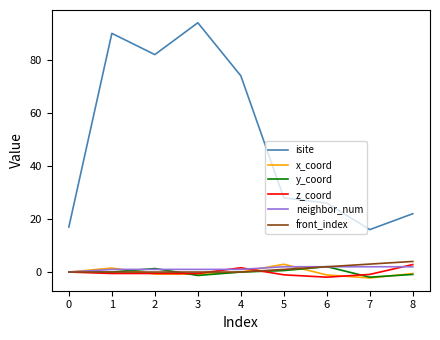

Is it true that x_coord equals -0.6 at 8?

True